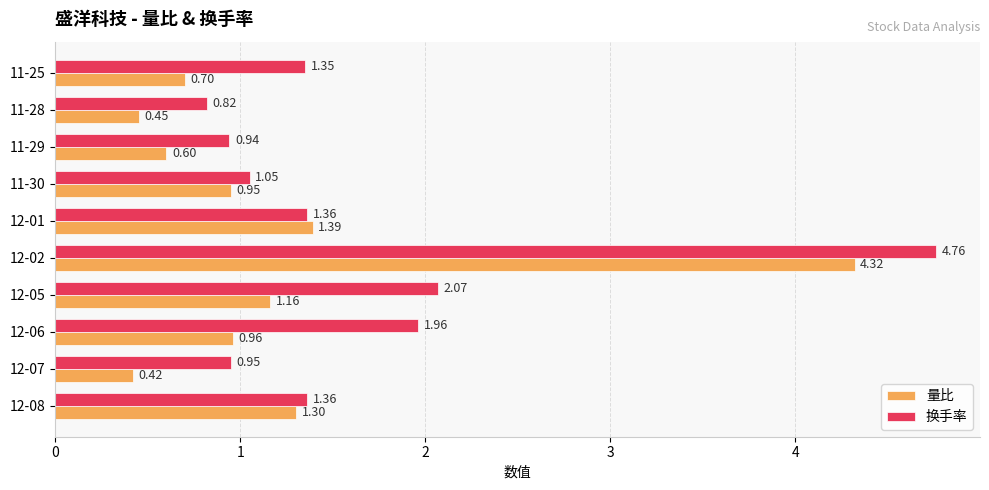

Where is 量比 nearest to the value 2?

12-01